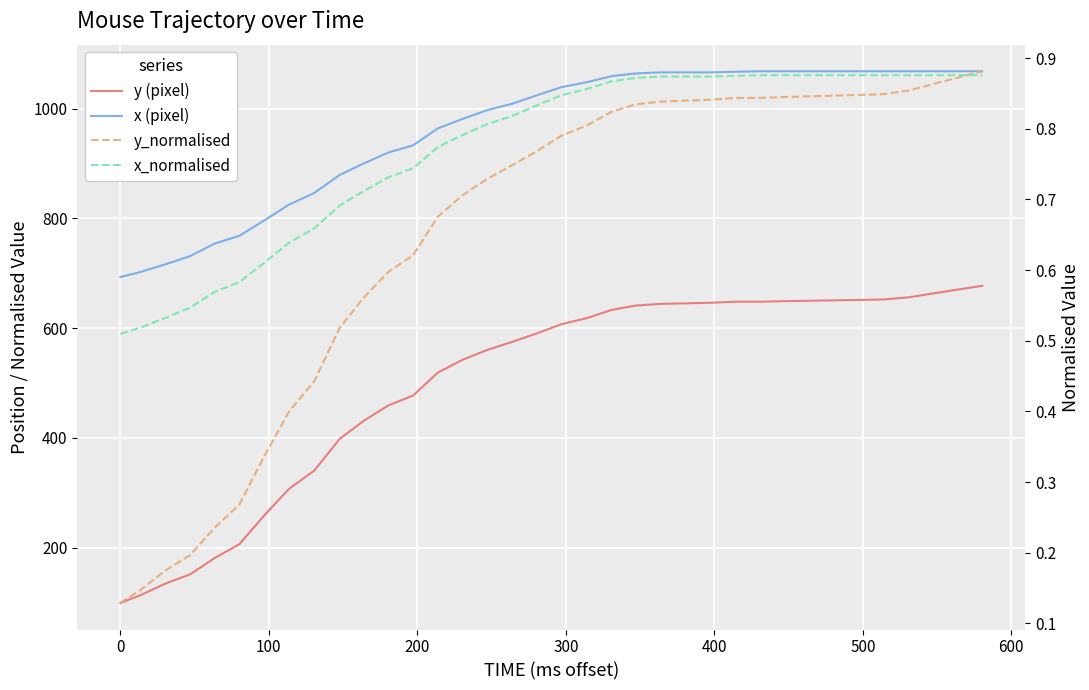

What is the maximum value shown in the chart?

1068.0